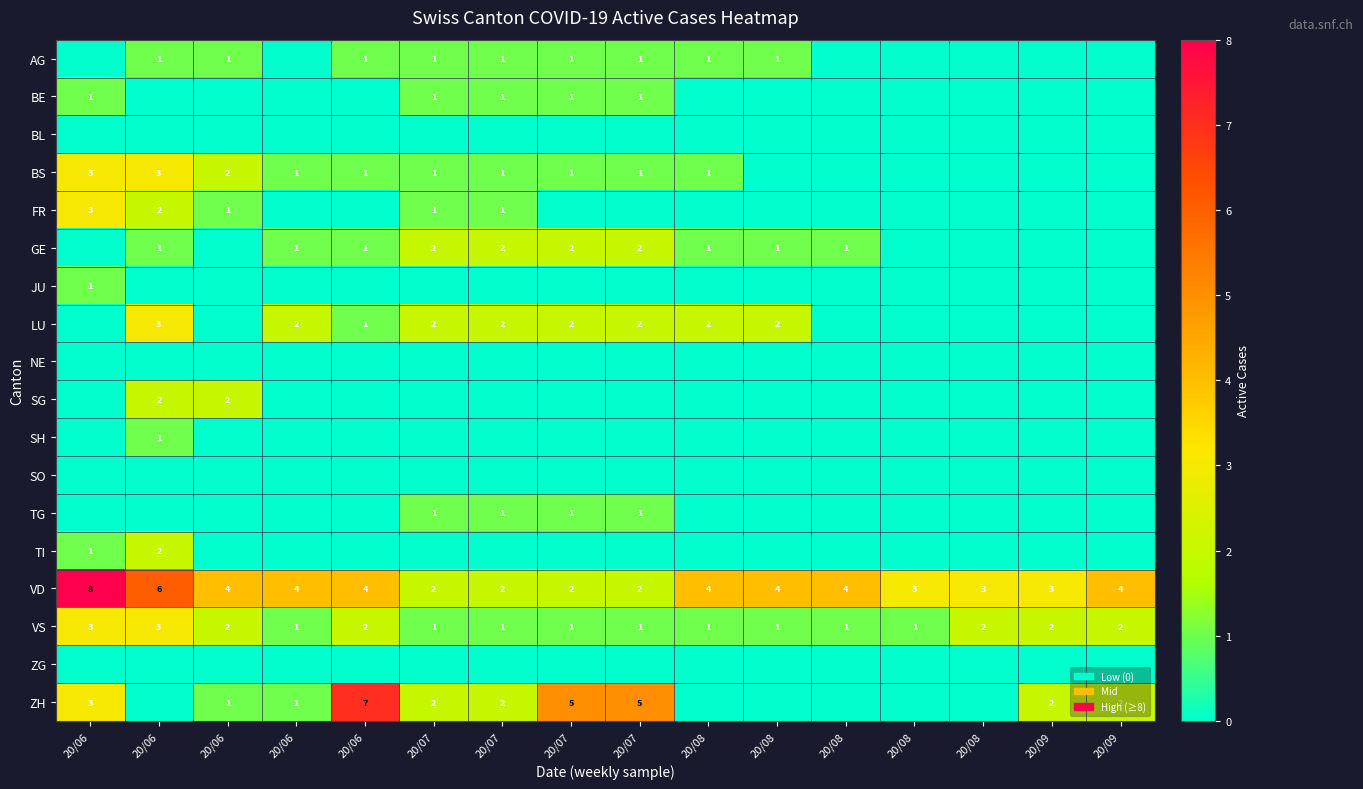

How many series are shown in this chart?

18